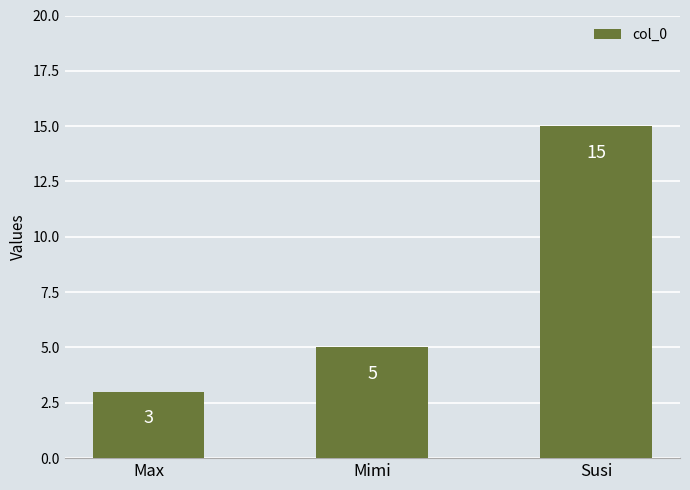

The value at Max is 3. True or false?

True